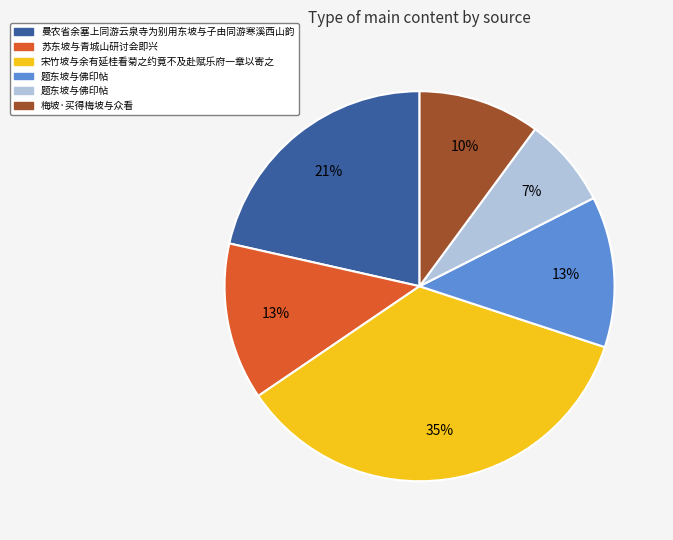

To the nearest percent, what is the difference between the largest and smallest slice percentages?

28%